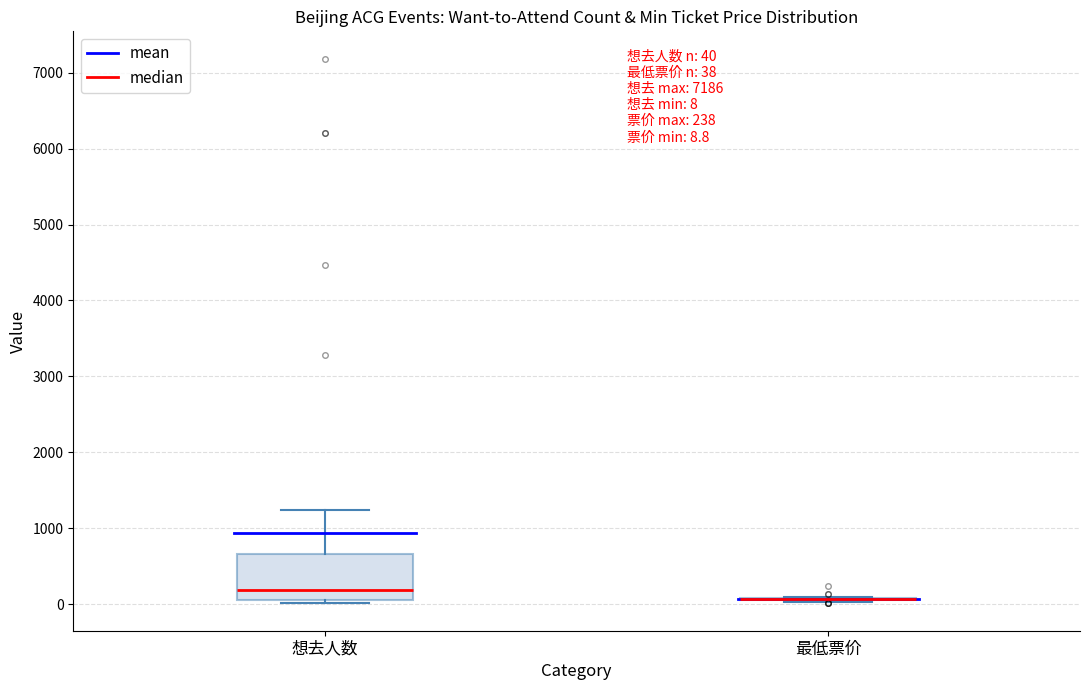

Which box is the tallest, from its lower edge to its upper edge?

想去人数